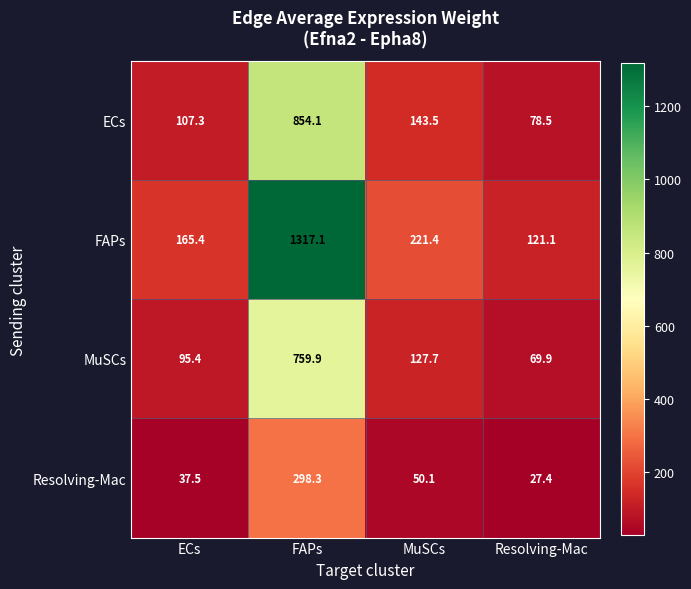

Which label corresponds to the largest value in the chart?

FAPs